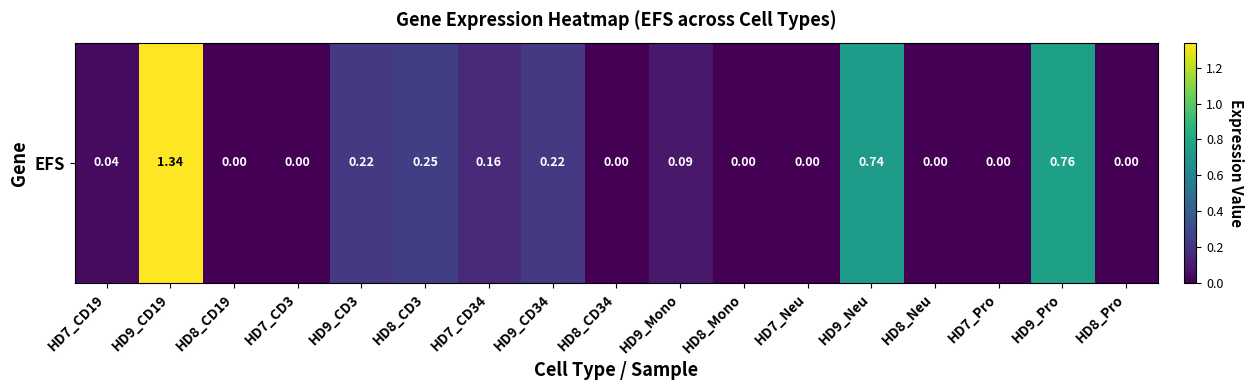

At which label is the value closest to 0?

HD8_CD19